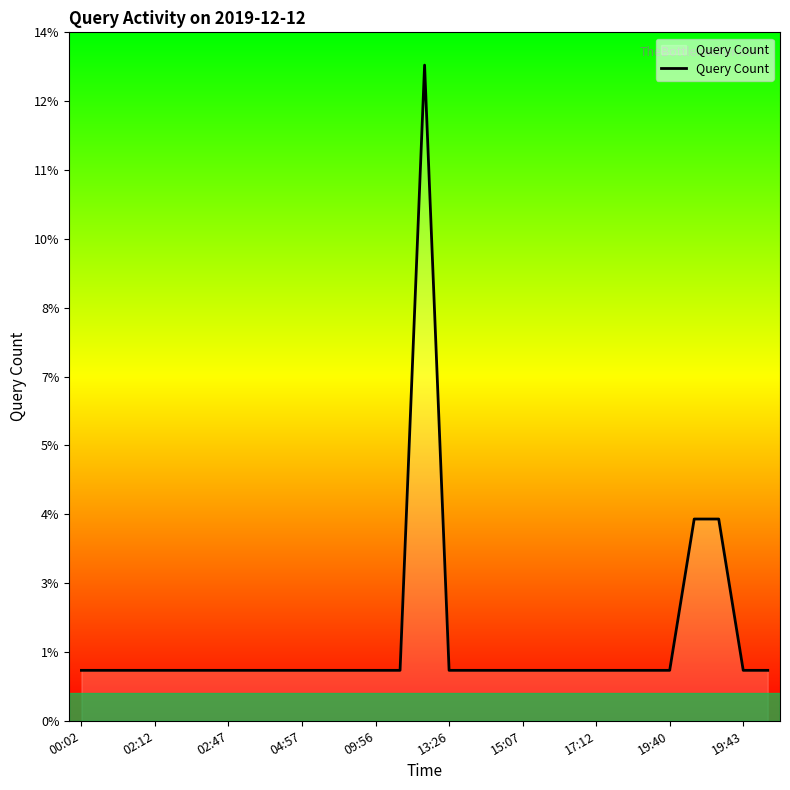

Does the chart have visible grid lines?

No